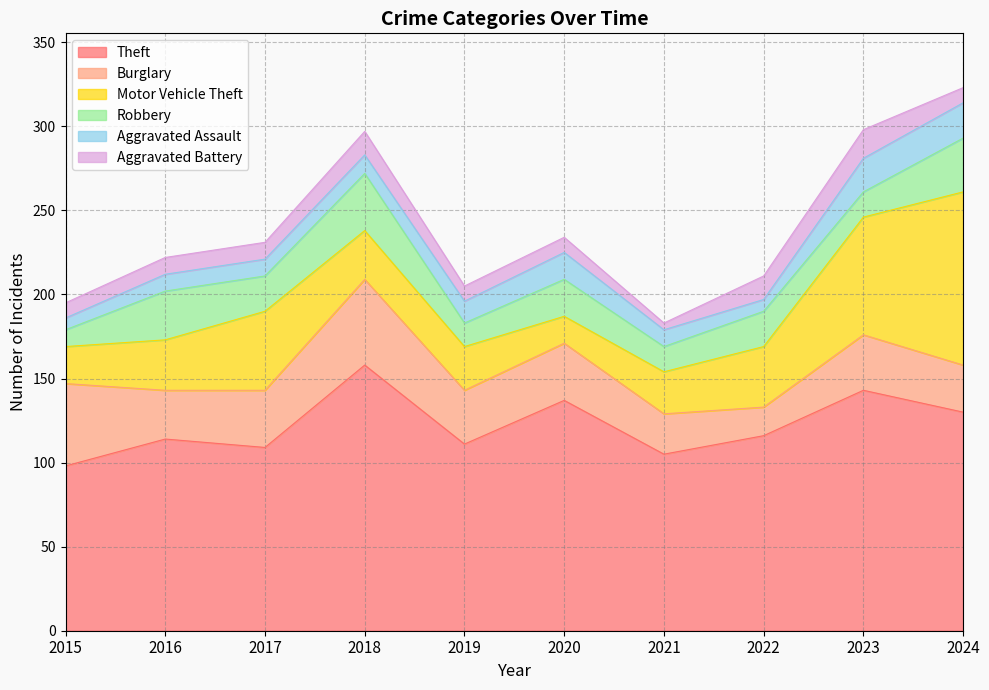

Which series has the largest range (max minus min)?

Motor Vehicle Theft